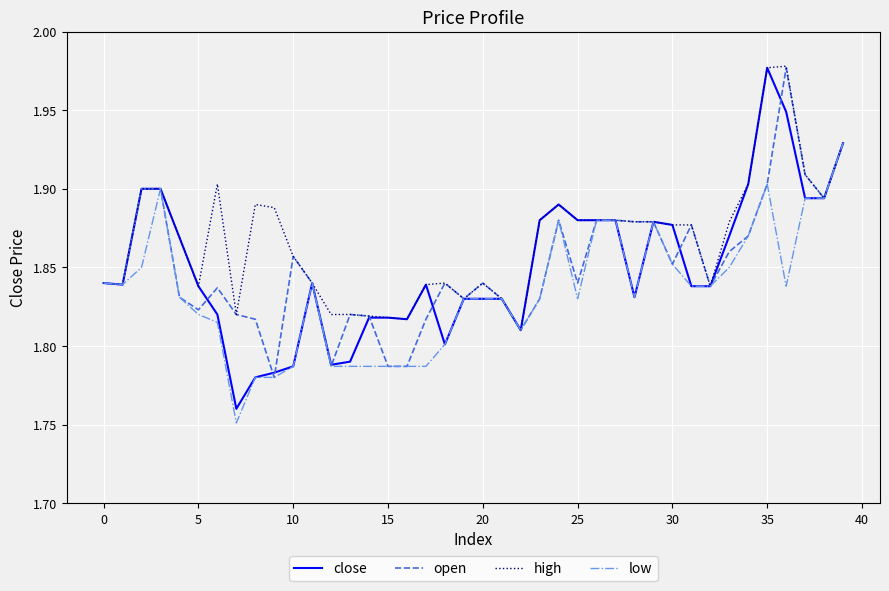

What is the greatest value displayed?

2.0